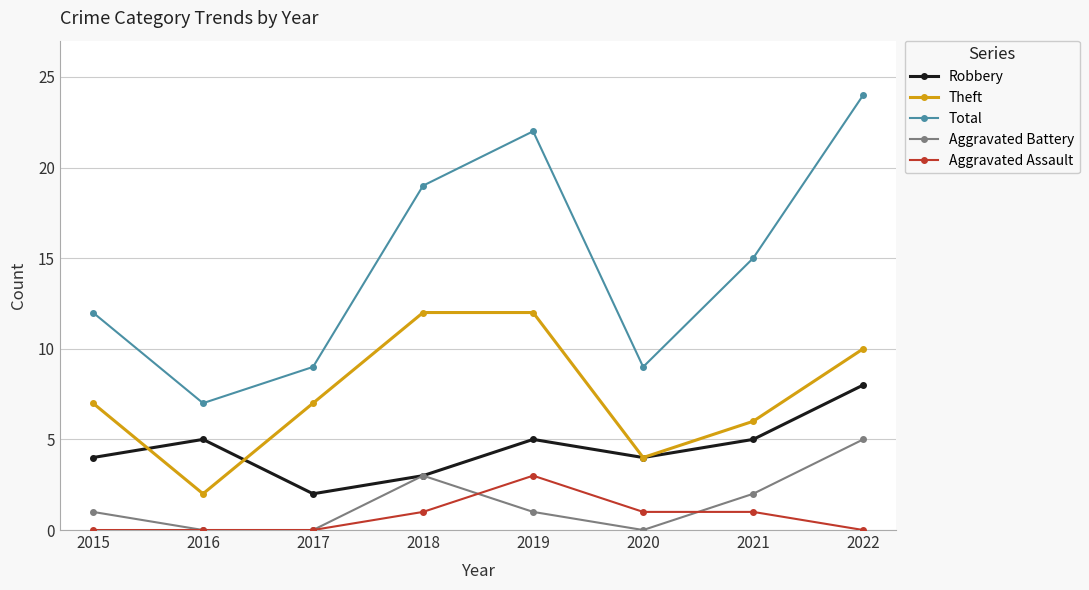

What is the lowest value of the Total series?

7